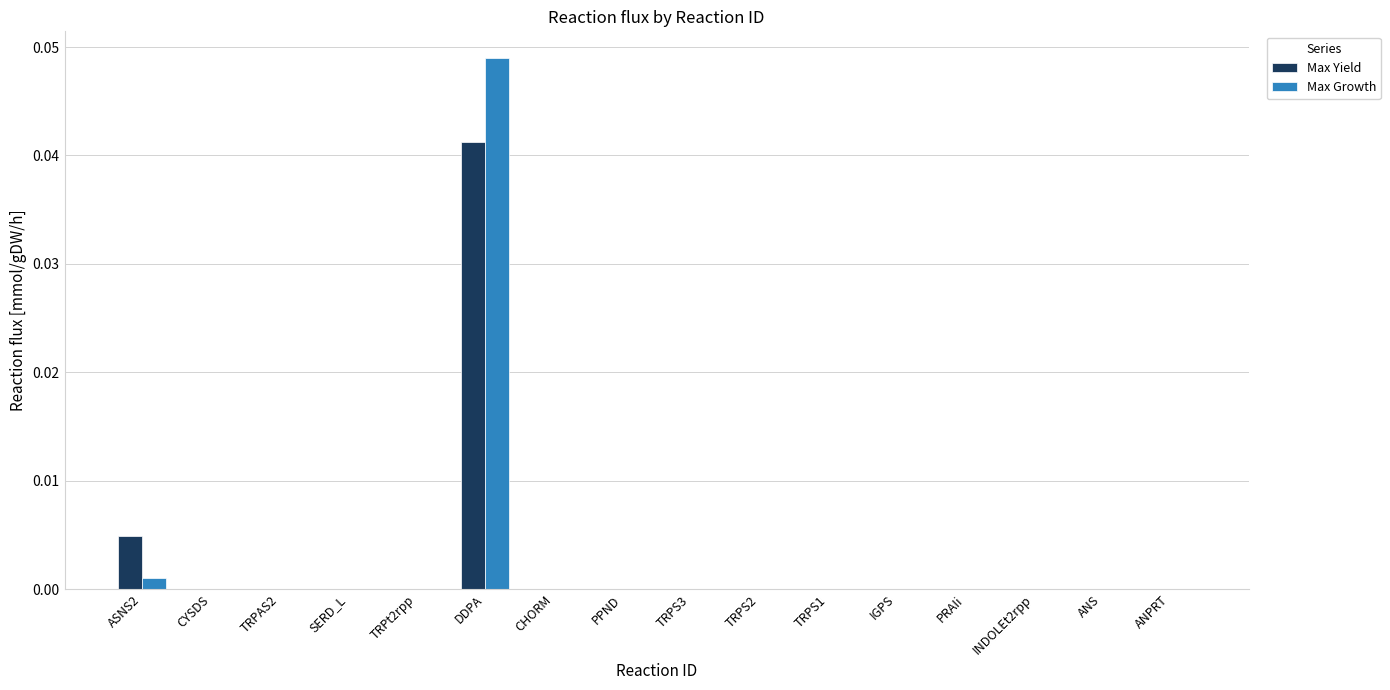

Which category has the highest value in the Max Growth series?

DDPA